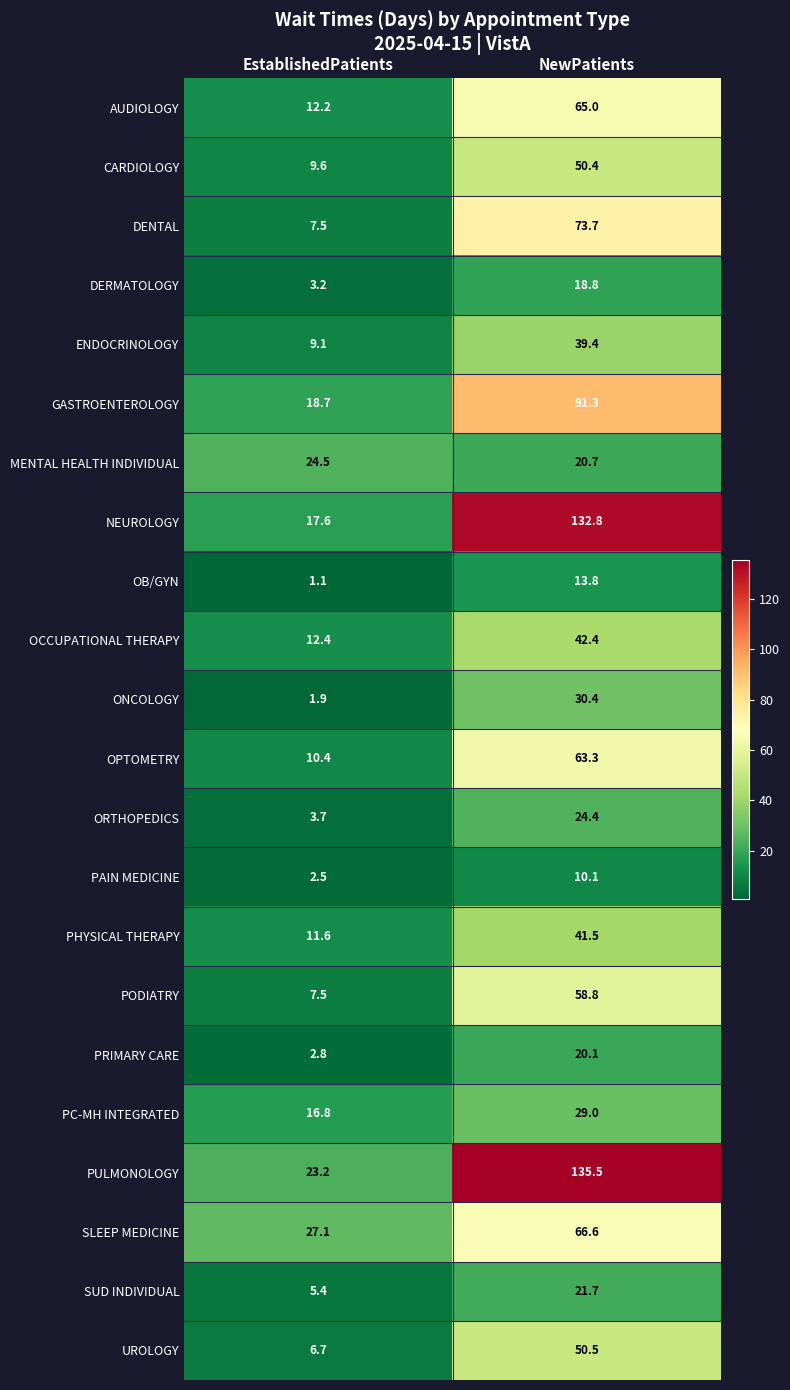

True or false: ENDOCRINOLOGY has a value of 9.1 at EstablishedPatients.

True